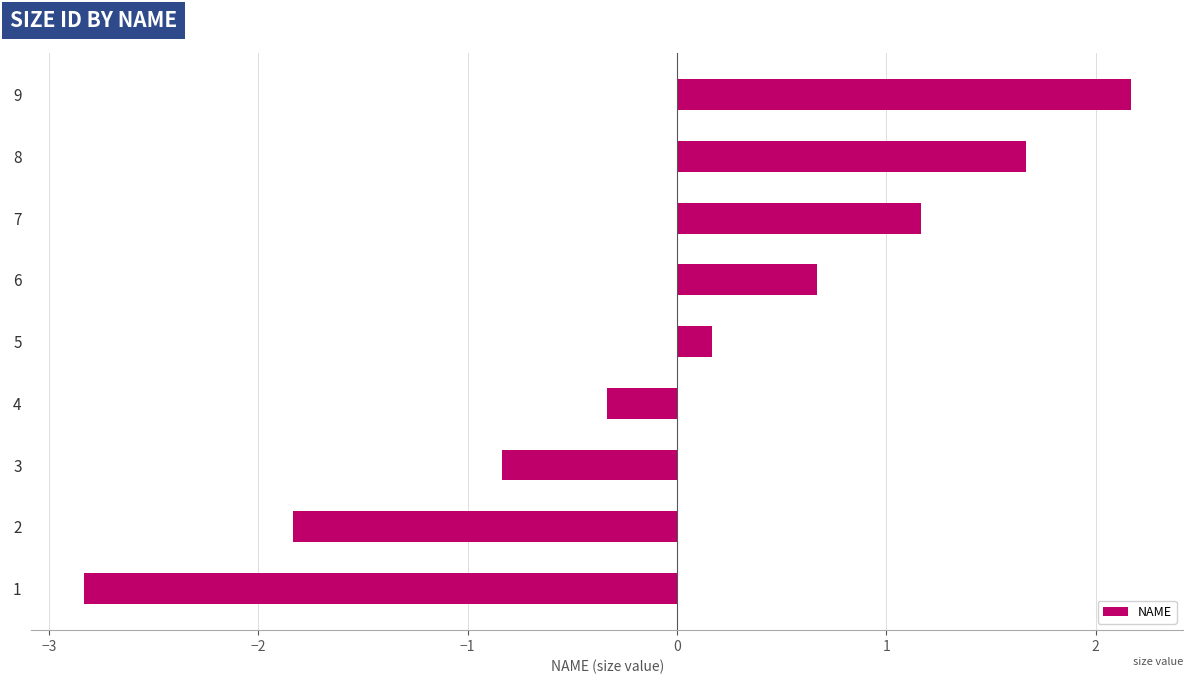

What is the change in value from 1 to 2?

+1.0